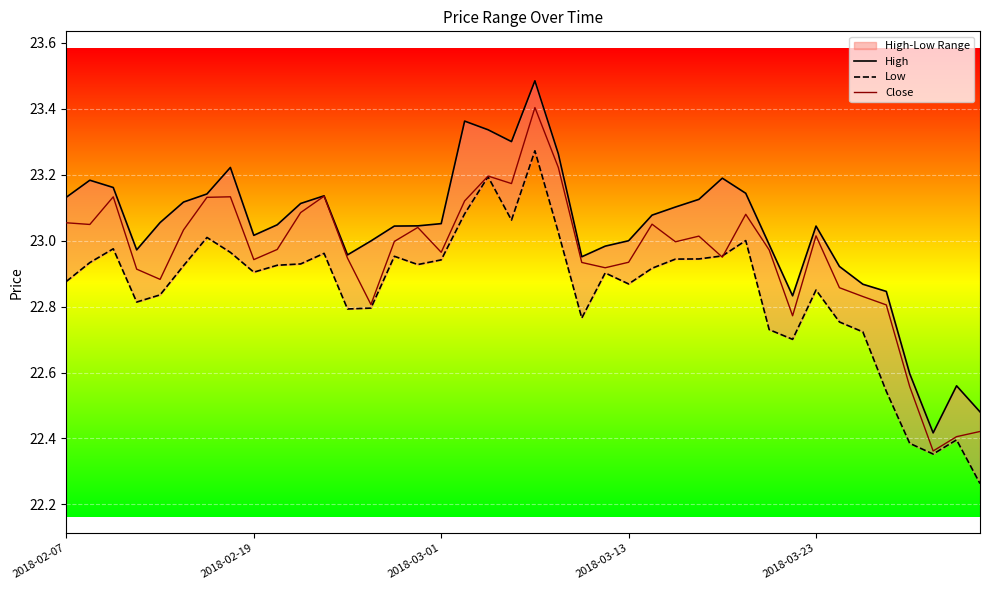

At which category is the sum across all series the highest?

20